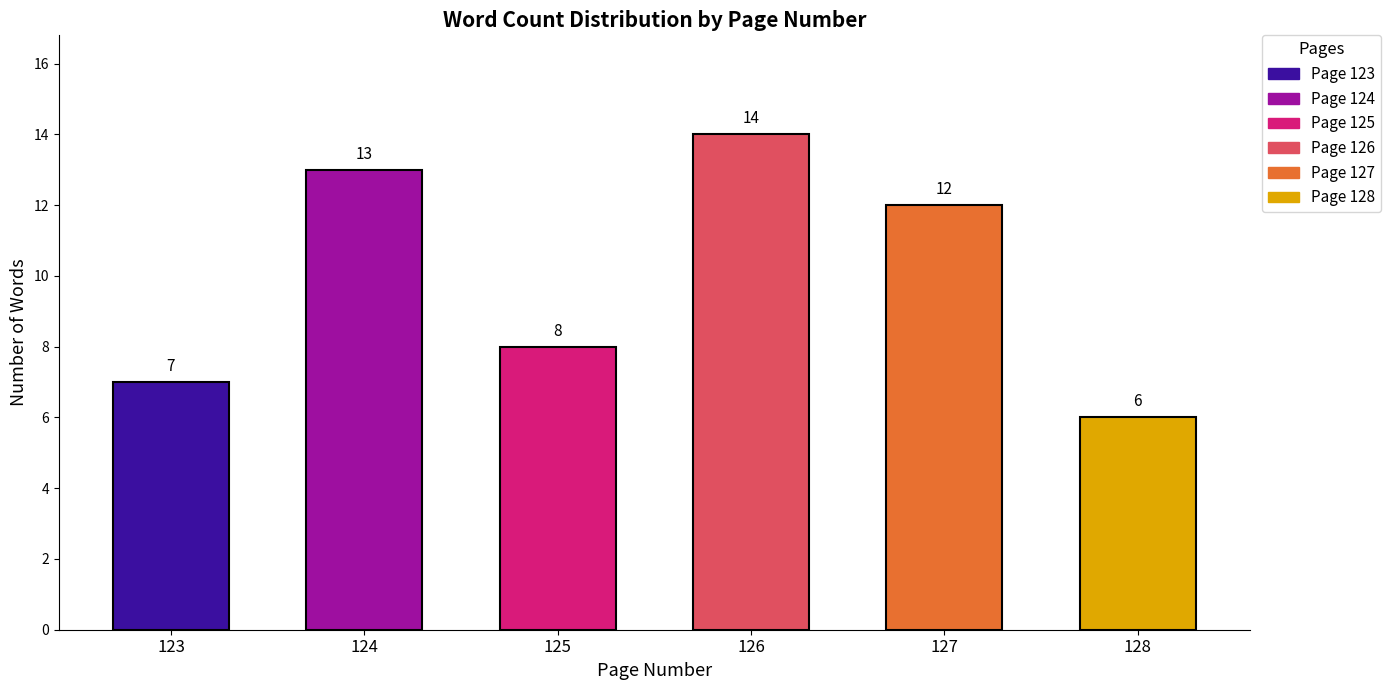

How many bars are there in total?

6